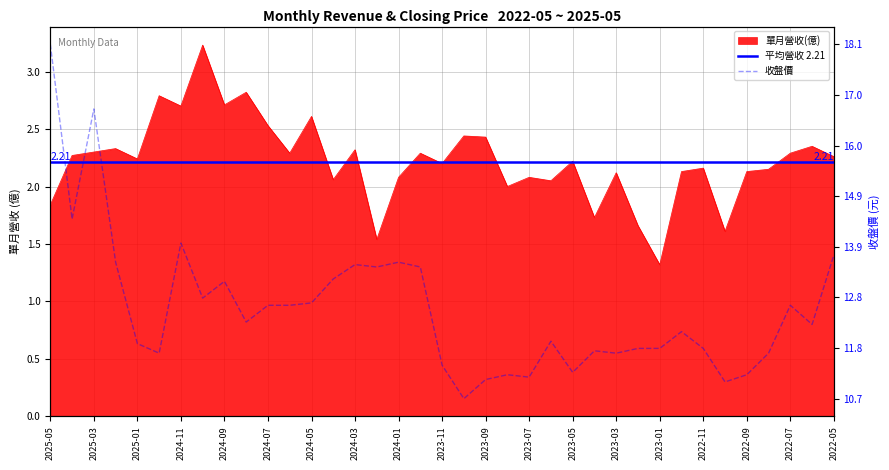

Which series has the largest total across all categories?

收盤價